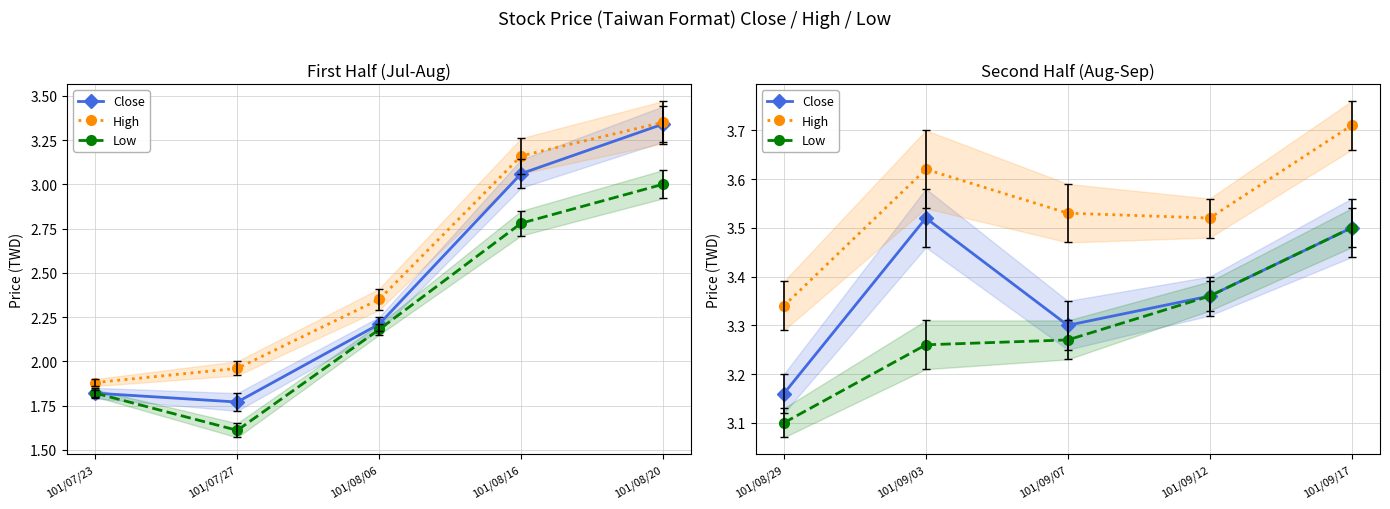

Which series has the widest spread of values?

Low